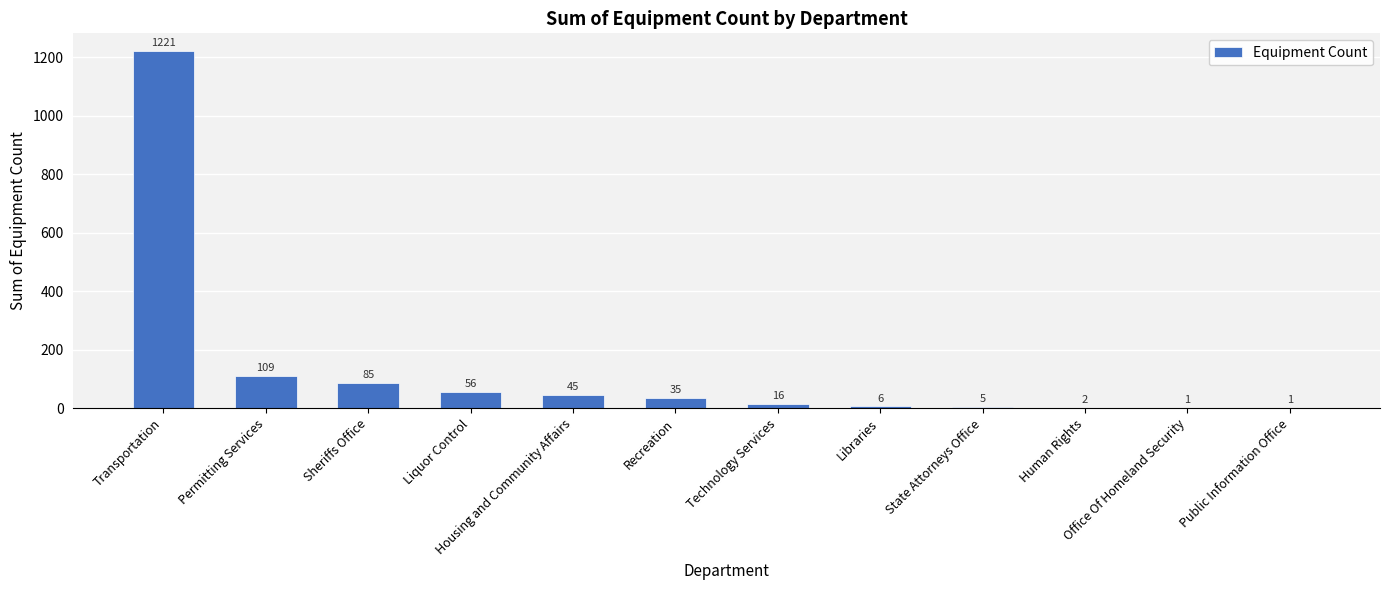

What is the maximum value shown in the chart?

1221